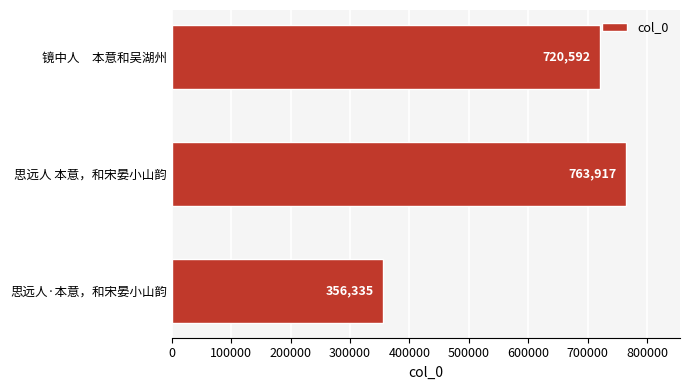

Between 思远人 本意，和宋晏小山韵 and 思远人·本意，和宋晏小山韵, which is larger?

思远人 本意，和宋晏小山韵